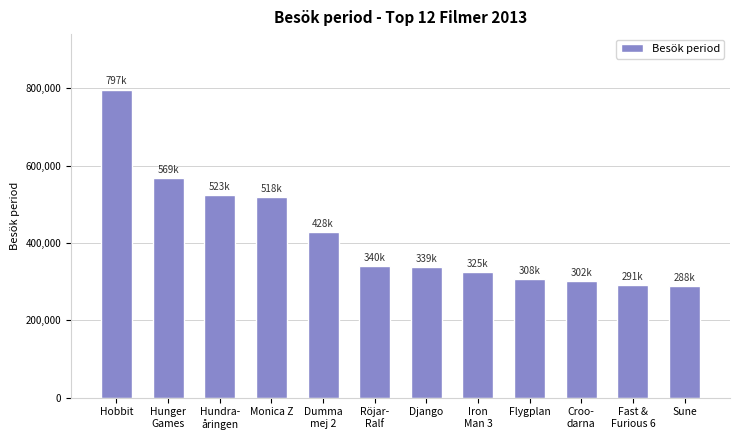

What is the label of the 6th bar from the right?

Django